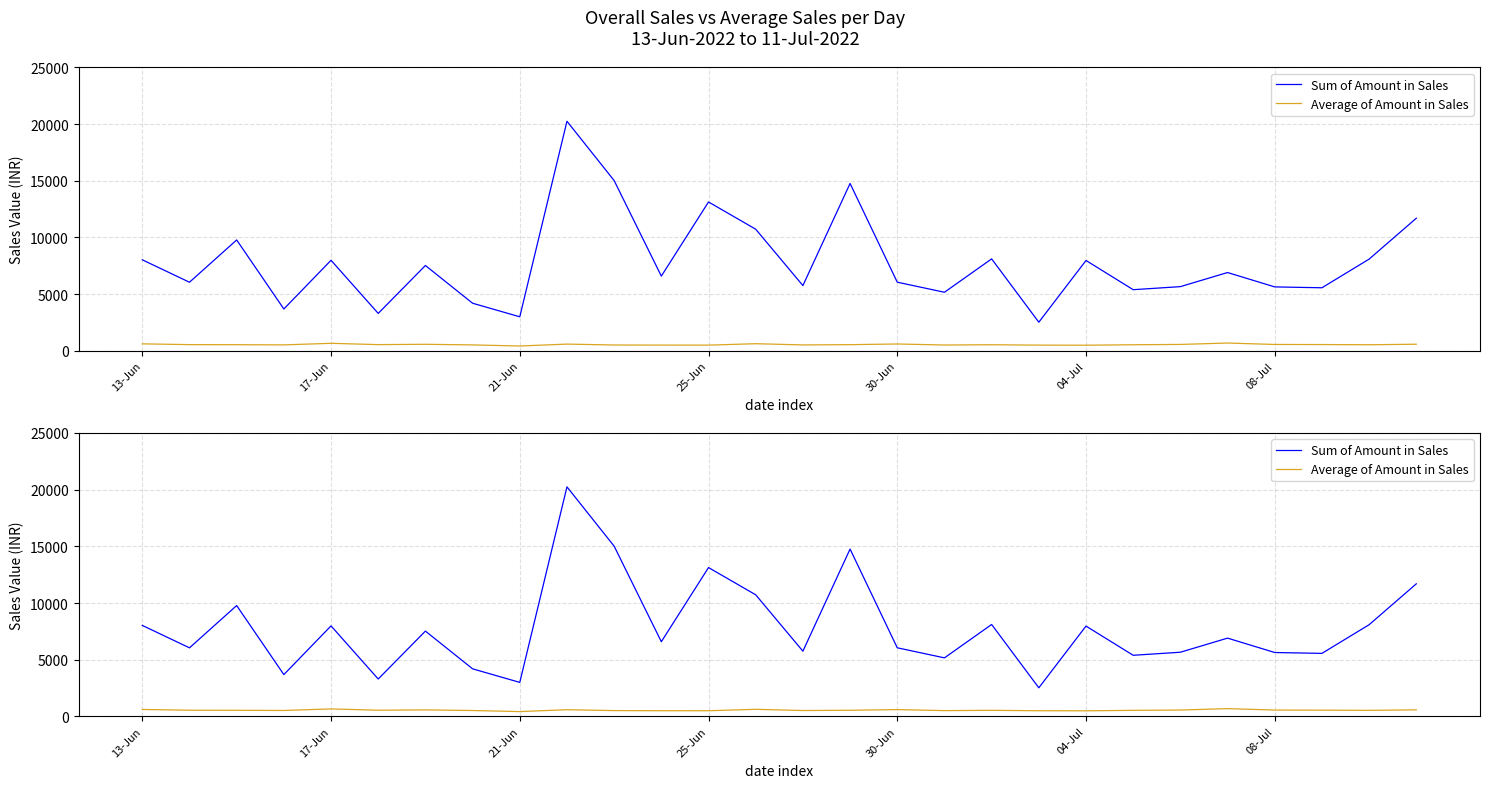

Reading right to left, list all the values displayed in this chart.

Sum of Amount in Sales: 11694.0	8089.0	5562.0	5638.0	6906.0	5663.0	5393.0	7969.0	2526.0	8109.0	5166.0	6055.0	14759.0	5757.0	10726.0	13127.0	6590.0	15014.0	20243.0	3003.0	4199.0	7526.0	3302.0	7985.0	3692.0	9778.0	6050.0	8028.0
Average of Amount in Sales: 584.7	539.3	556.2	563.8	690.6	566.3	539.3	498.1	505.2	540.6	516.6	605.5	546.6	523.4	630.9	504.9	506.9	517.7	595.4	429.0	524.9	578.9	550.3	665.4	527.4	543.2	550.0	617.5